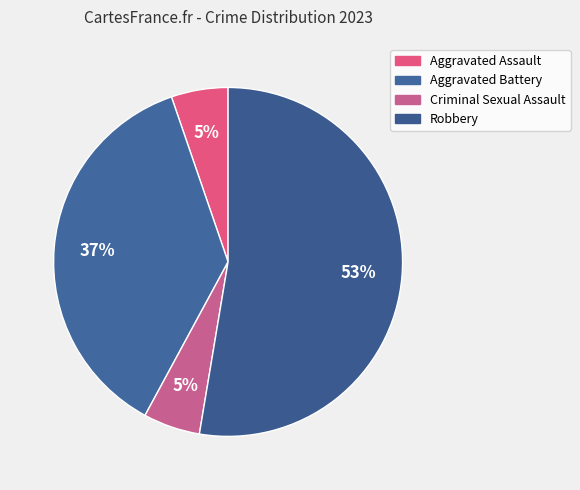

Is there any slice that represents more than half of the pie?

Yes